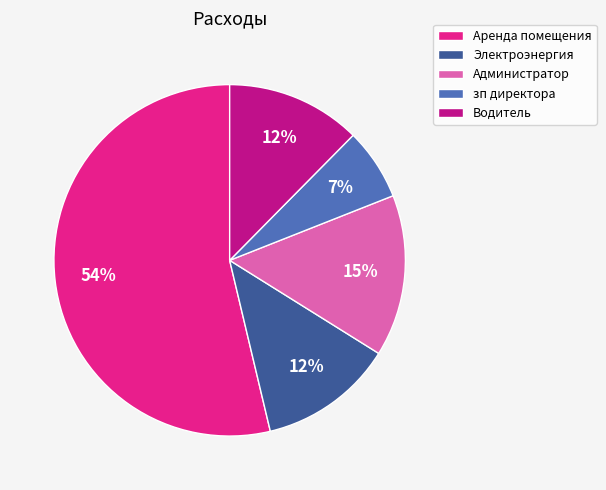

Between Аренда помещения and Электроэнергия, which is larger?

Аренда помещения